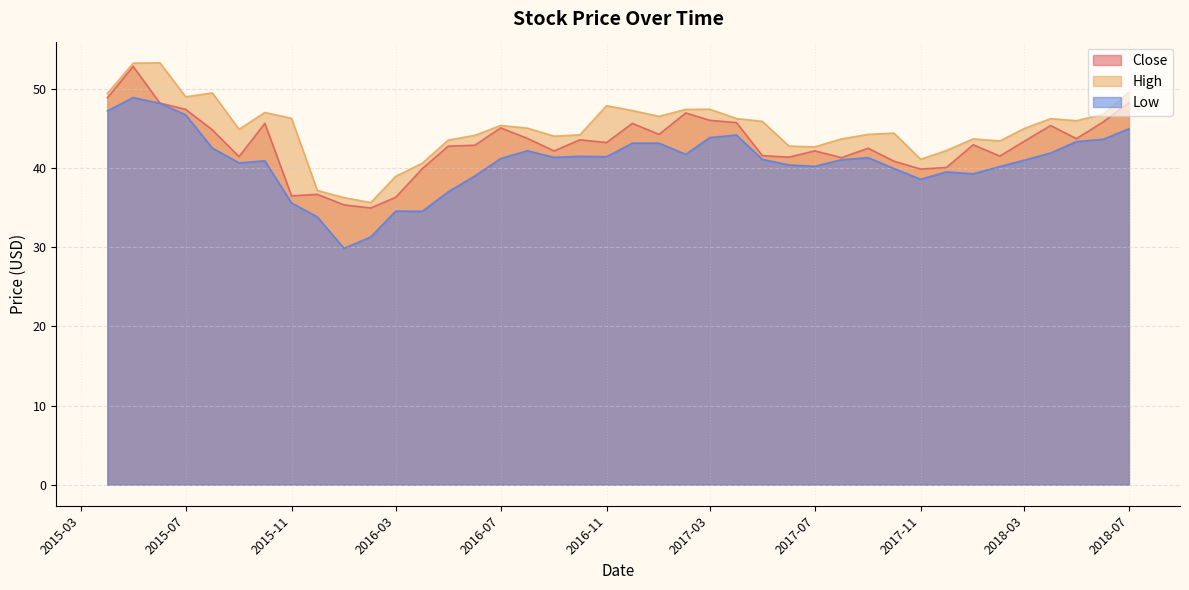

How many interior local peaks does the Close series have?

11